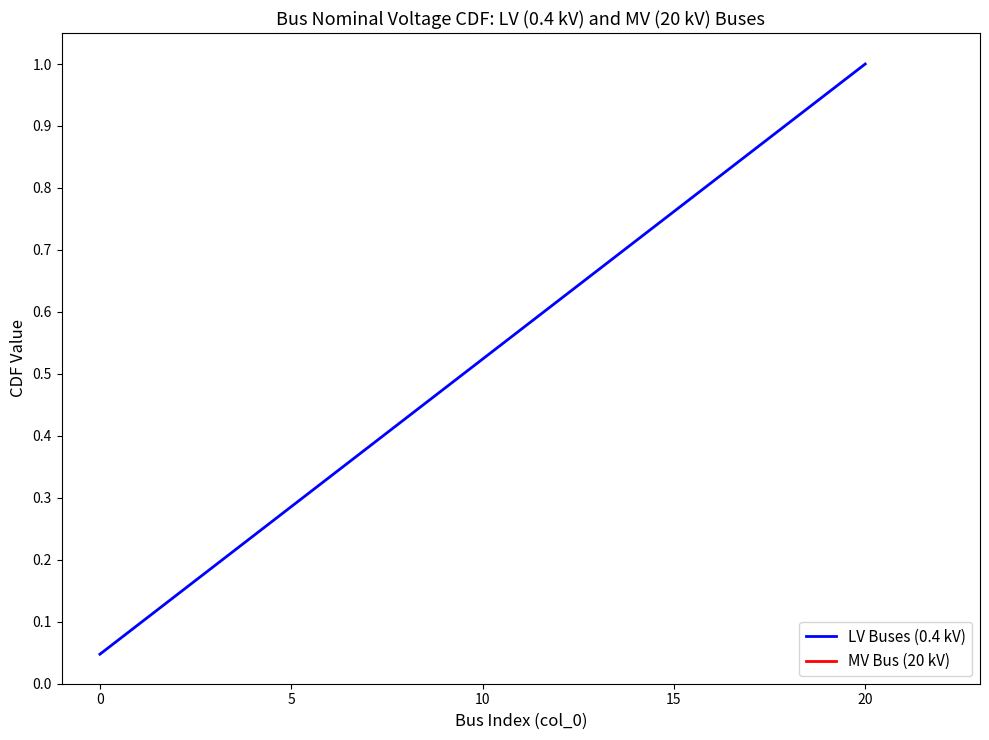

Which category has the highest value in the LV Buses (0.4 kV) series?

20